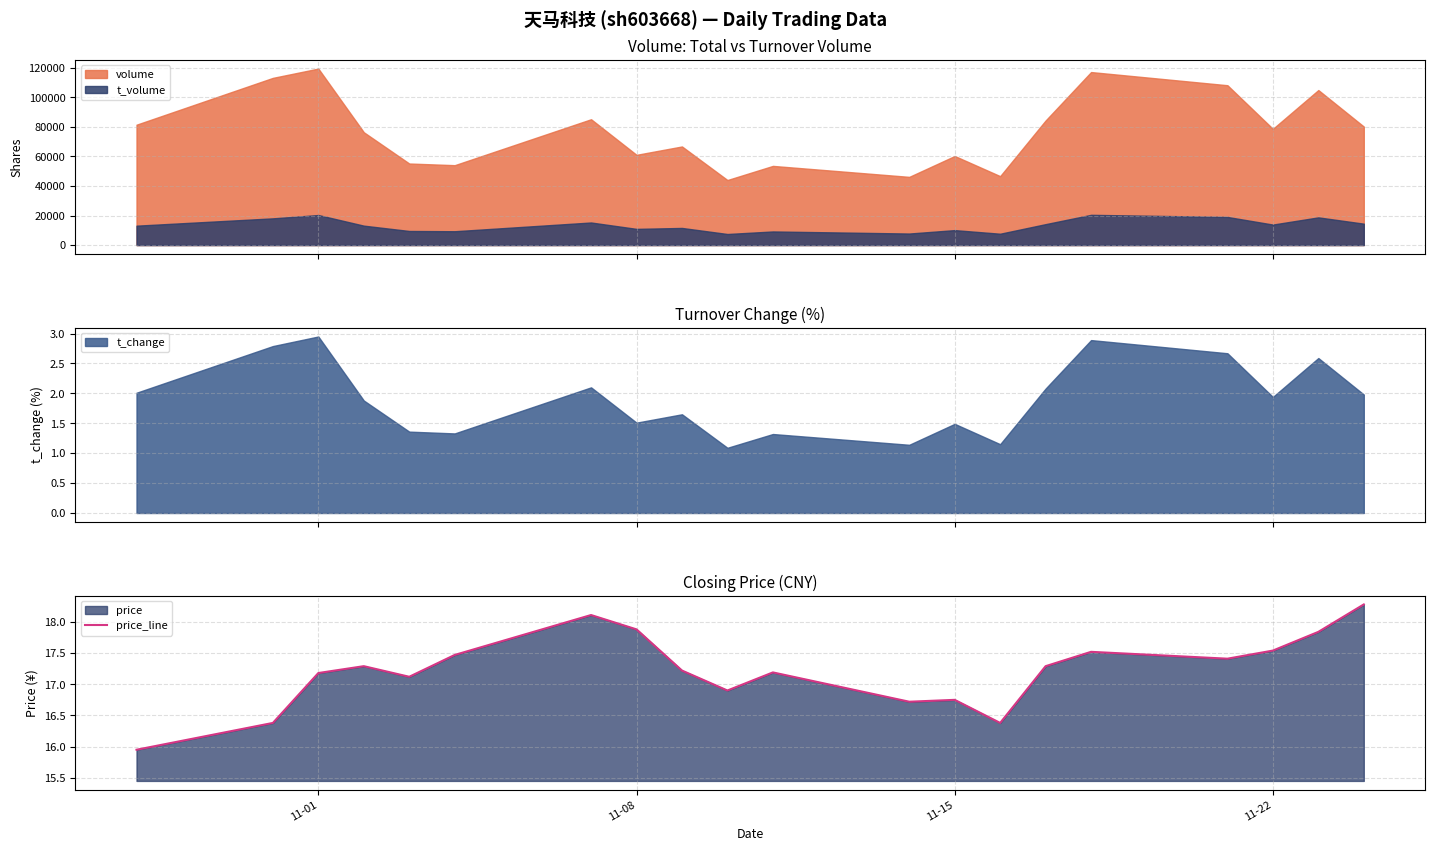

What is the maximum value for price_line?

18.3